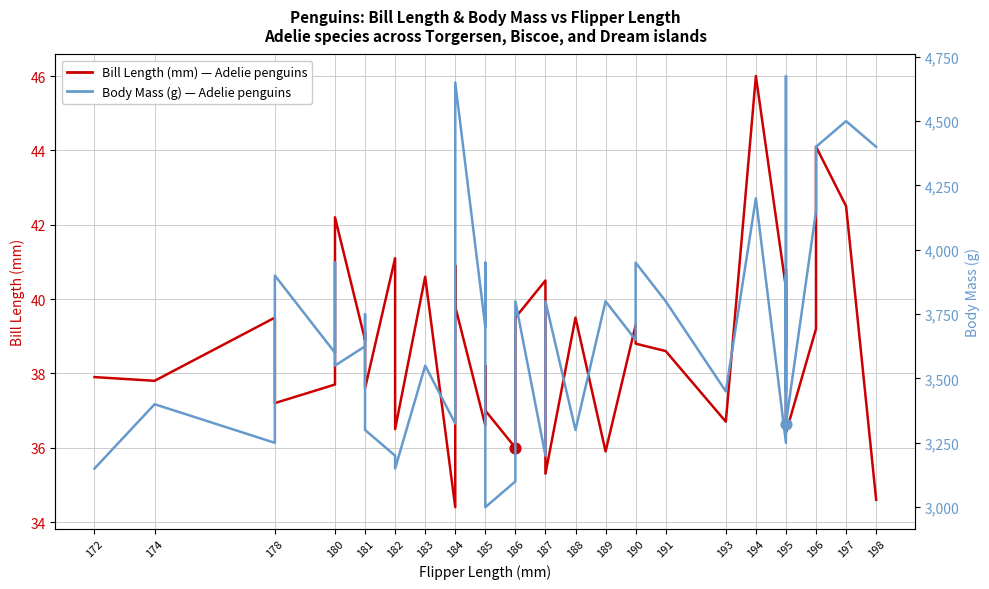

What are all the series names shown in the legend?

Bill Length (mm) — Adelie penguins, Body Mass (g) — Adelie penguins